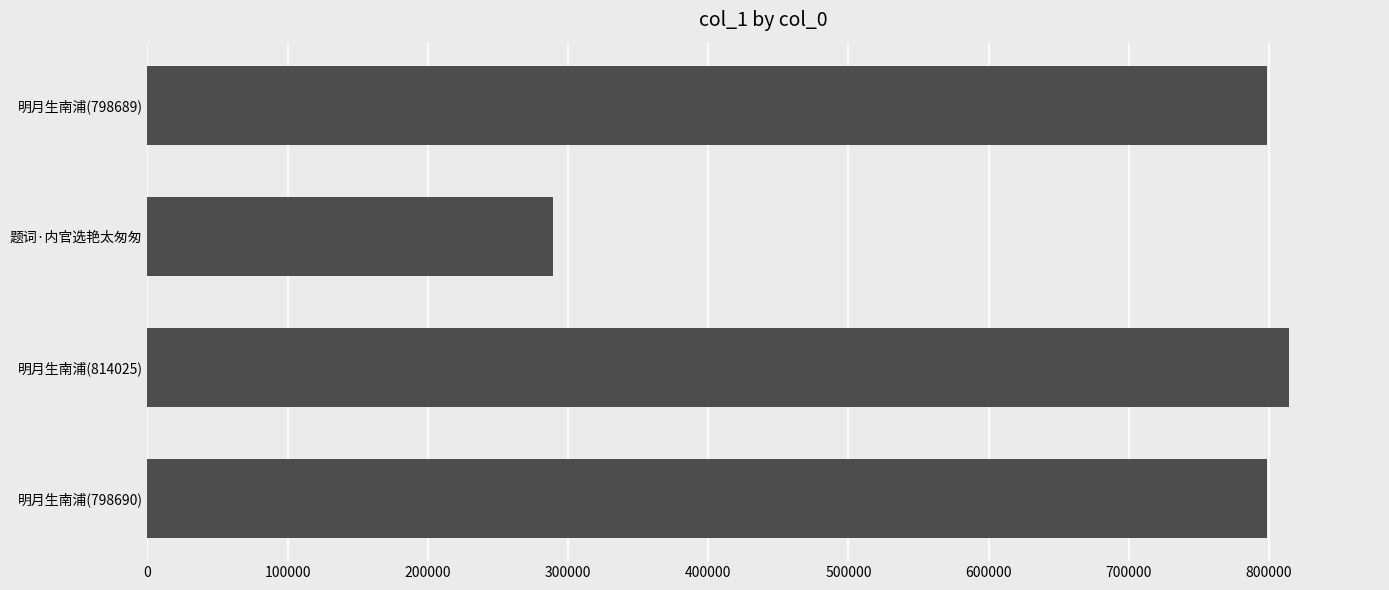

The chart shows a value of 798690 at 明月生南浦(798690). True or false?

True